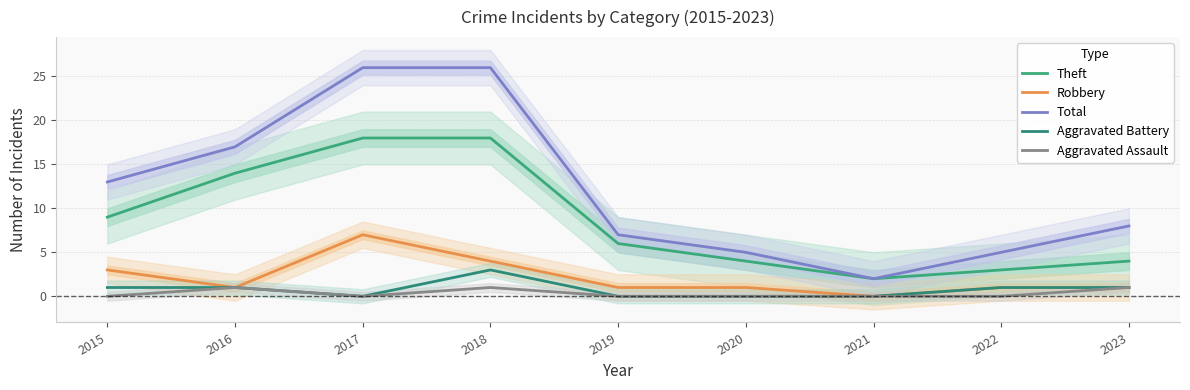

How many values in the Total series are below 8?

4